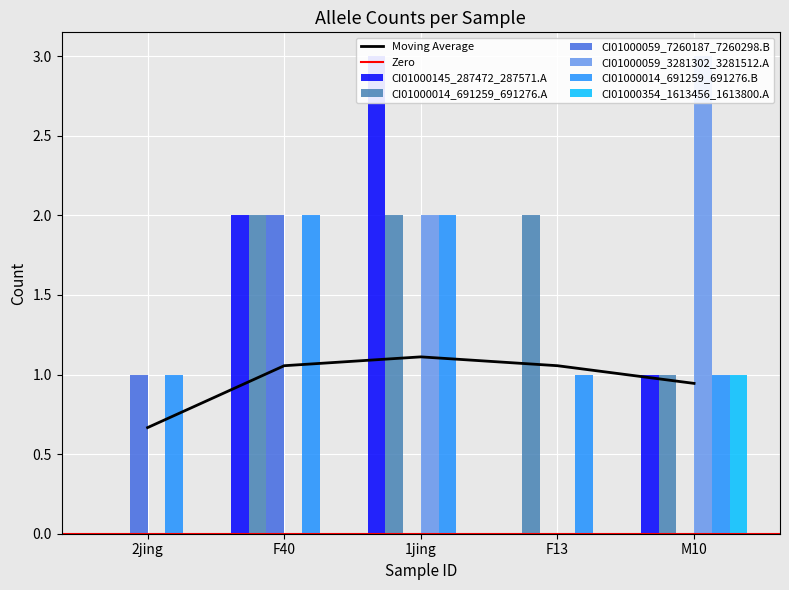

Where is CI01000059_7260187_7260298.B nearest to the value 1?

2jing